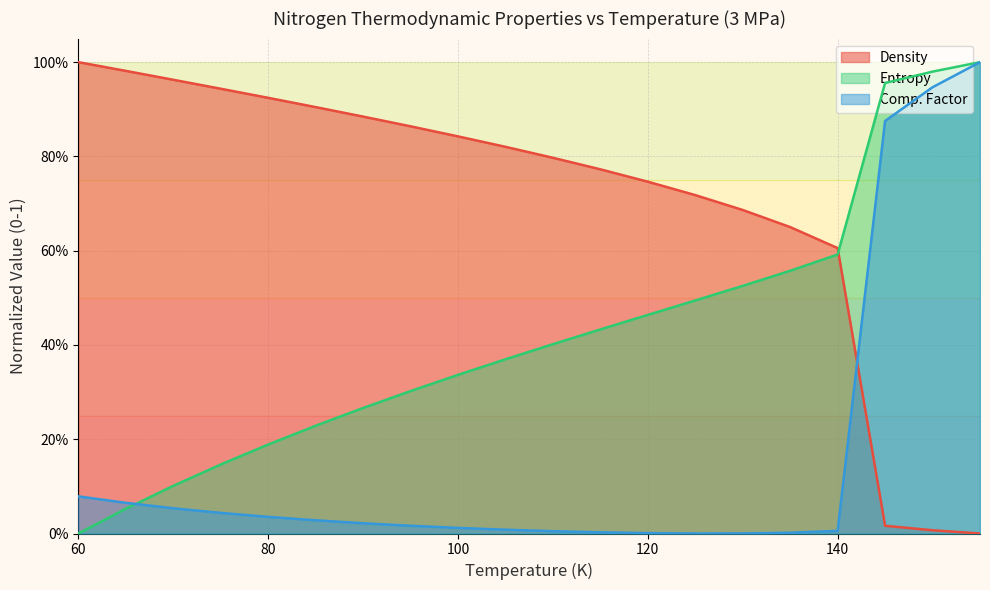

At which category does the chart reach its peak across all series?

60